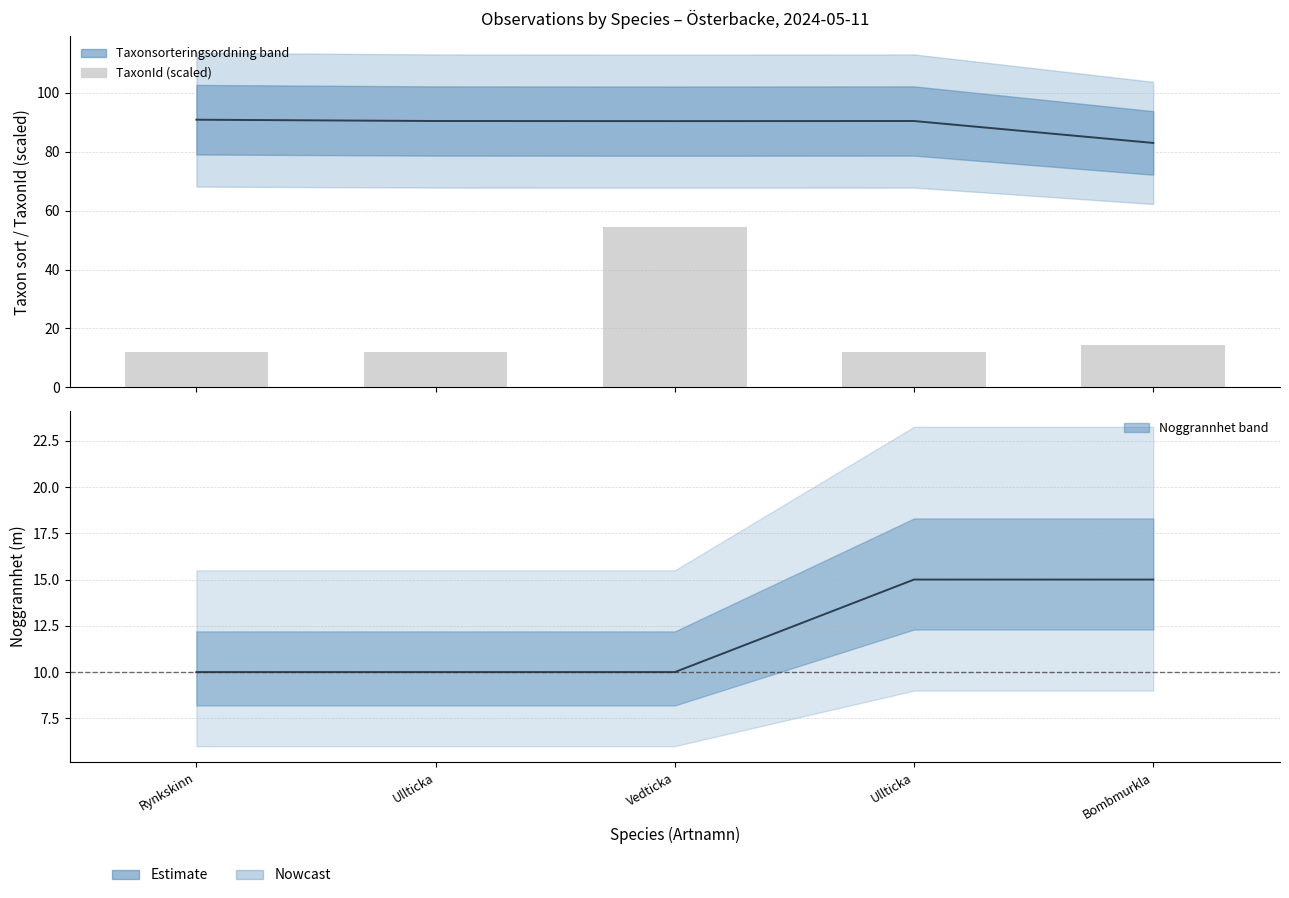

The value at Ullticka is 6.9. True or false?

False